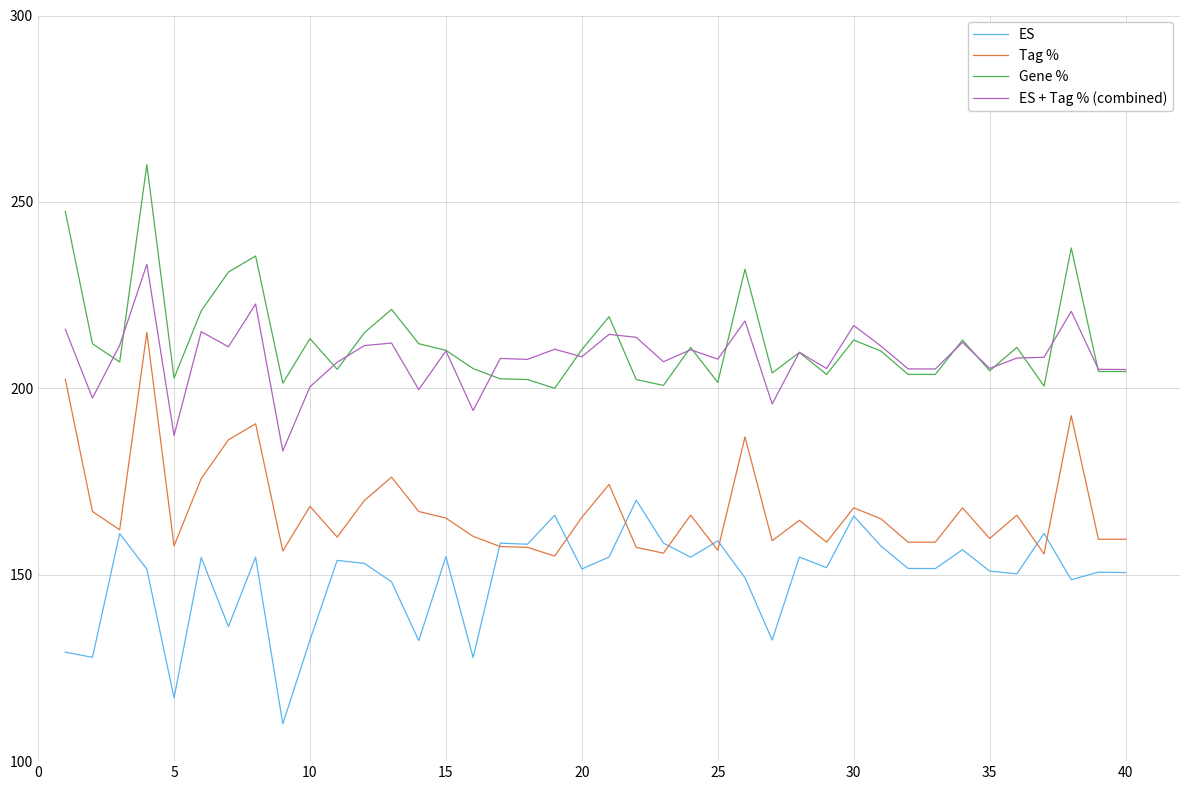

True or false: Gene % and ES intersect in this chart.

False